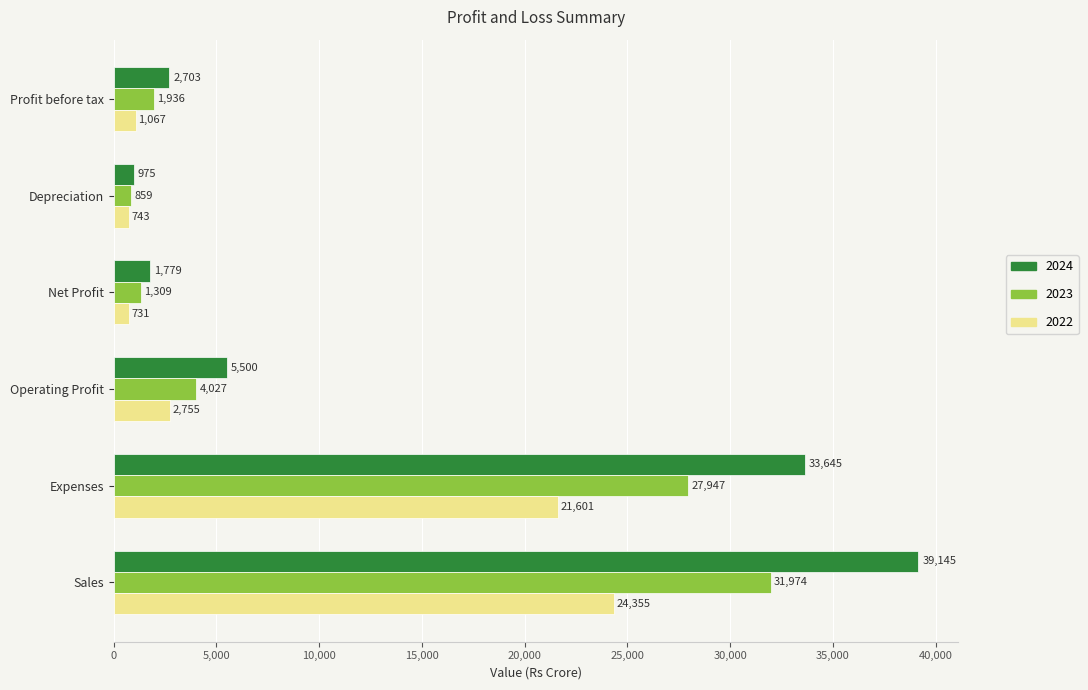

What value does the 2022 series have at Operating Profit, to the nearest 10?

2760